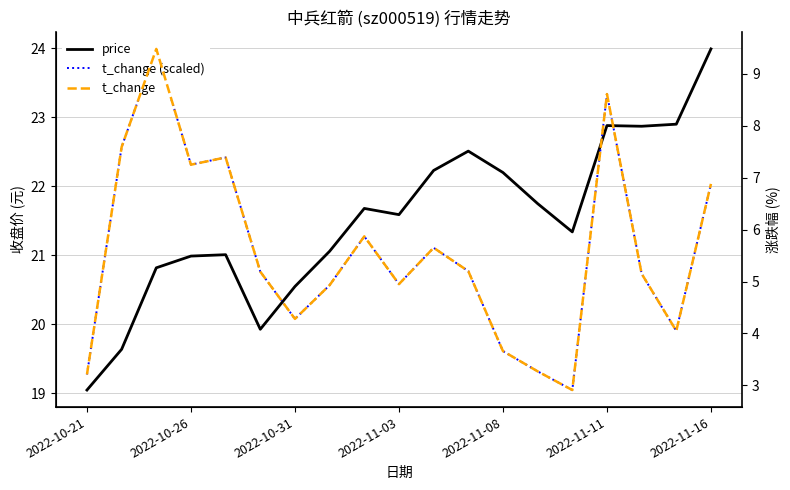

What is the value of the price point at the 14th from the left?

21.8